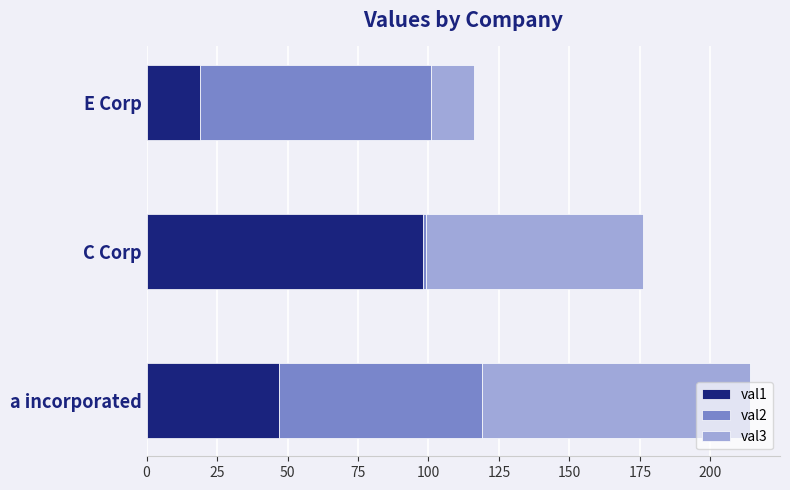

Is it true that val1 equals 29 at a incorporated?

False